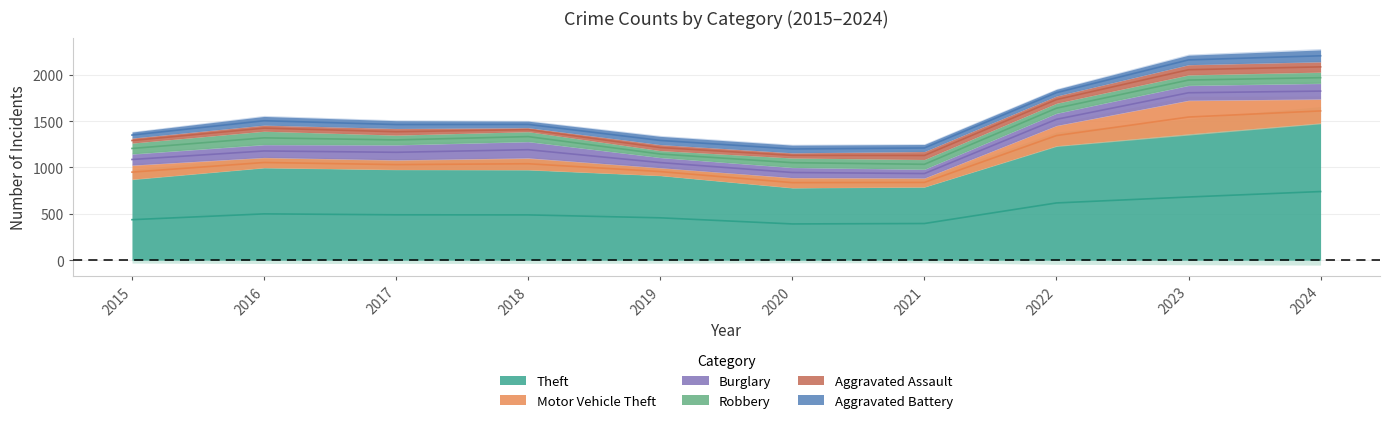

Which category has the highest value across all series?

2024